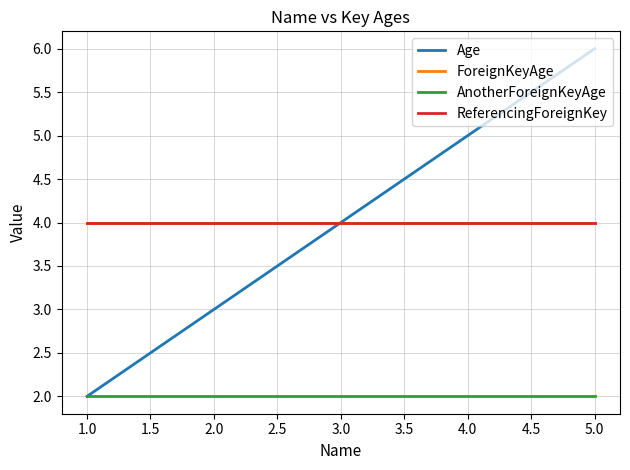

Reading right to left, what are all the values shown in this chart?

Age: 6	4	2
ForeignKeyAge: 4	4	4
AnotherForeignKeyAge: 2	2	2
ReferencingForeignKey: 4	4	4